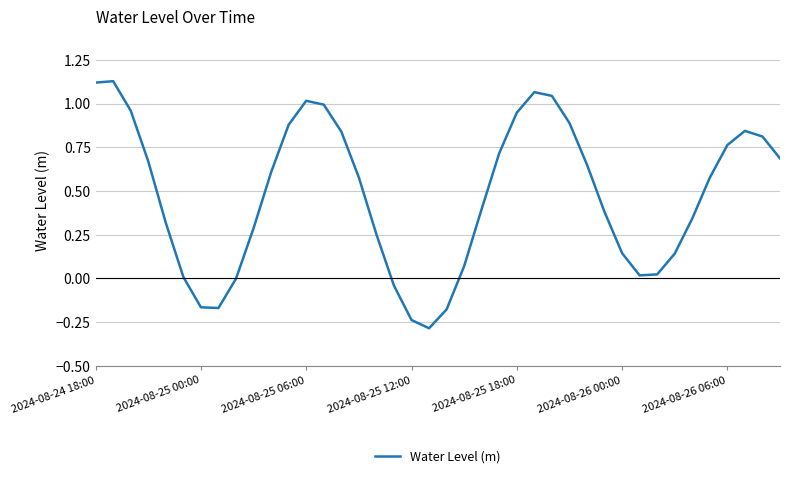

What is the difference between the maximum and minimum values?

1.4